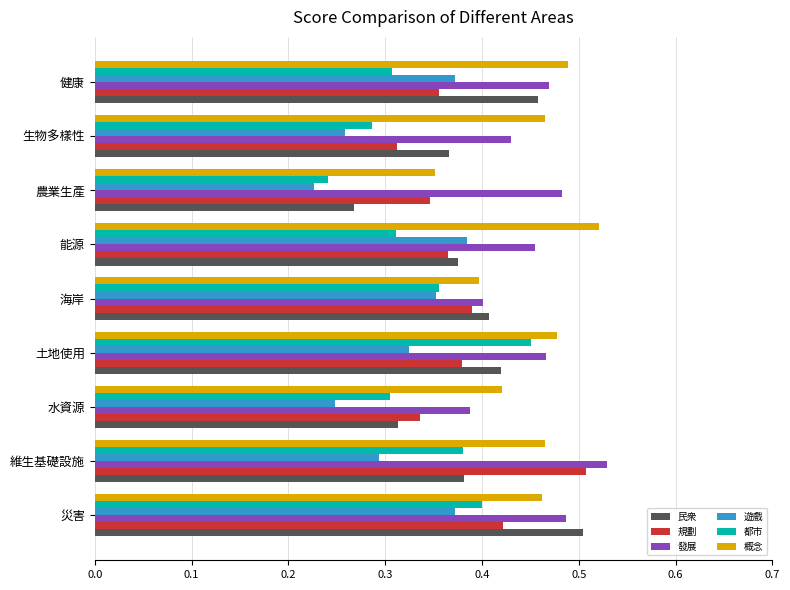

Where is 都市 nearest to the value 0?

農業生產